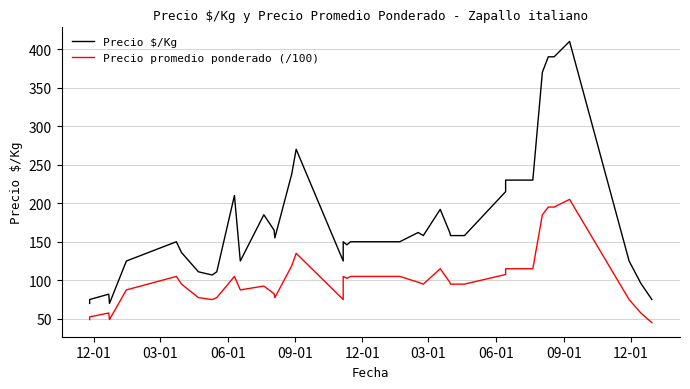

True or false: Precio promedio ponderado (/100) and Precio \$/Kg intersect in this chart.

False